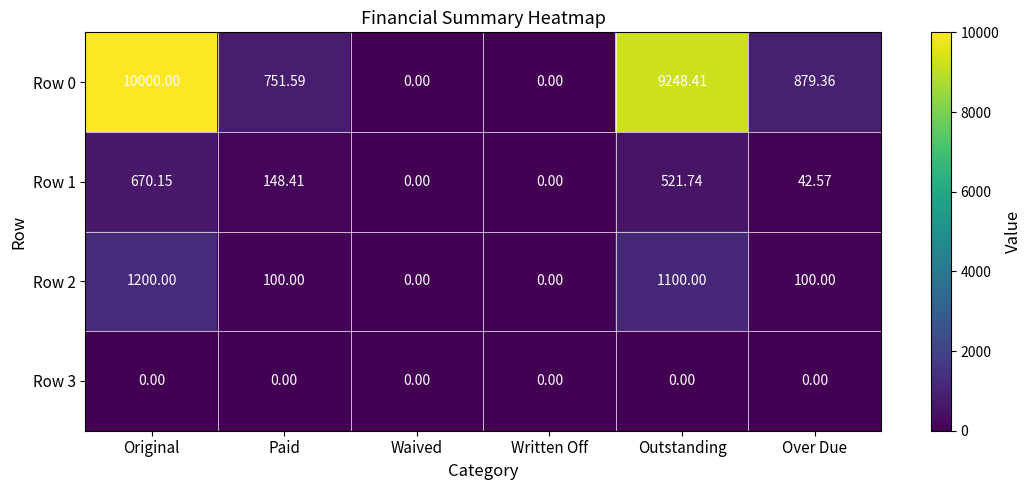

Where is Row 0 nearest to the value 5000?

Over Due